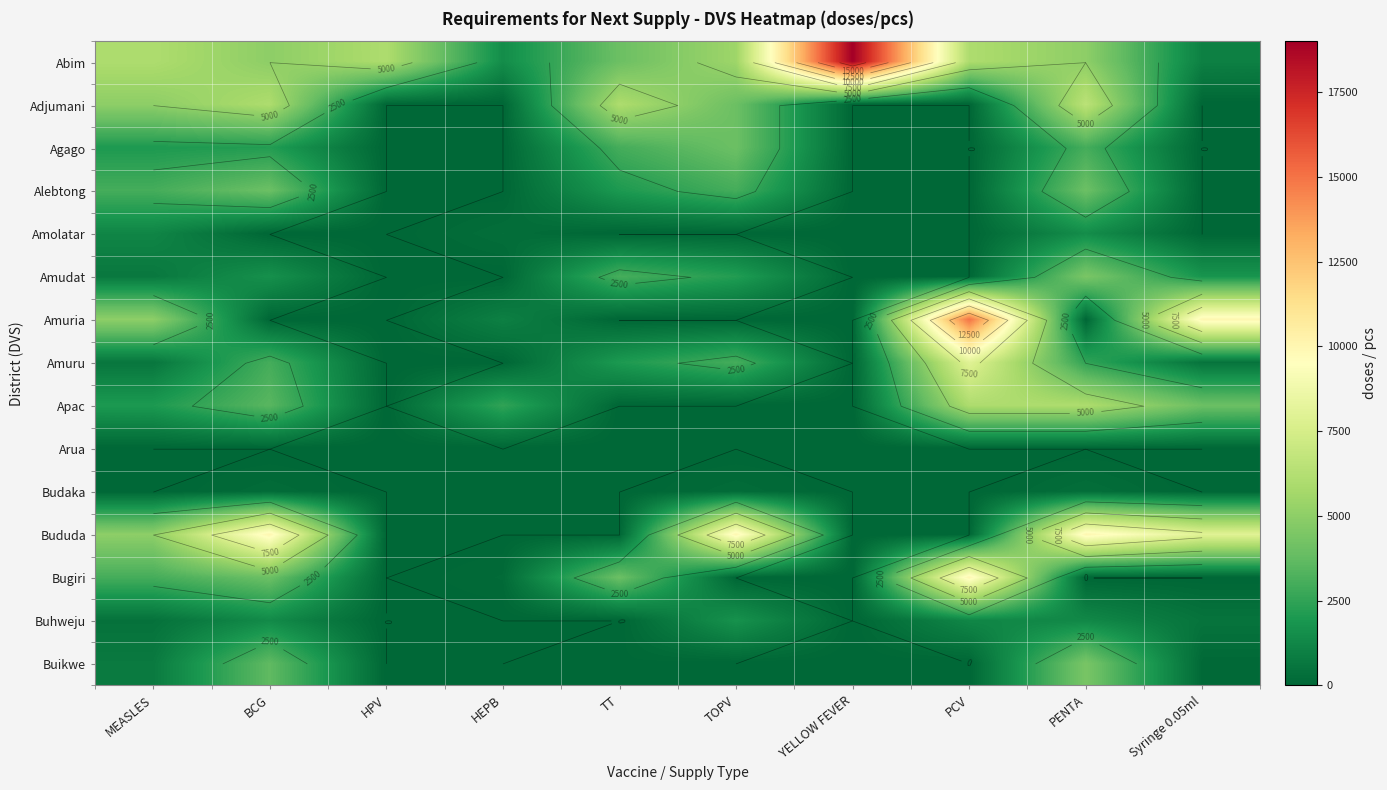

At YELLOW FEVER, list the series in order from smallest to largest.

Adjumani, Agago, Alebtong, Amolatar, Amudat, Amuria, Amuru, Apac, Arua, Budaka, Bududa, Bugiri, Buhweju, Buikwe, Abim